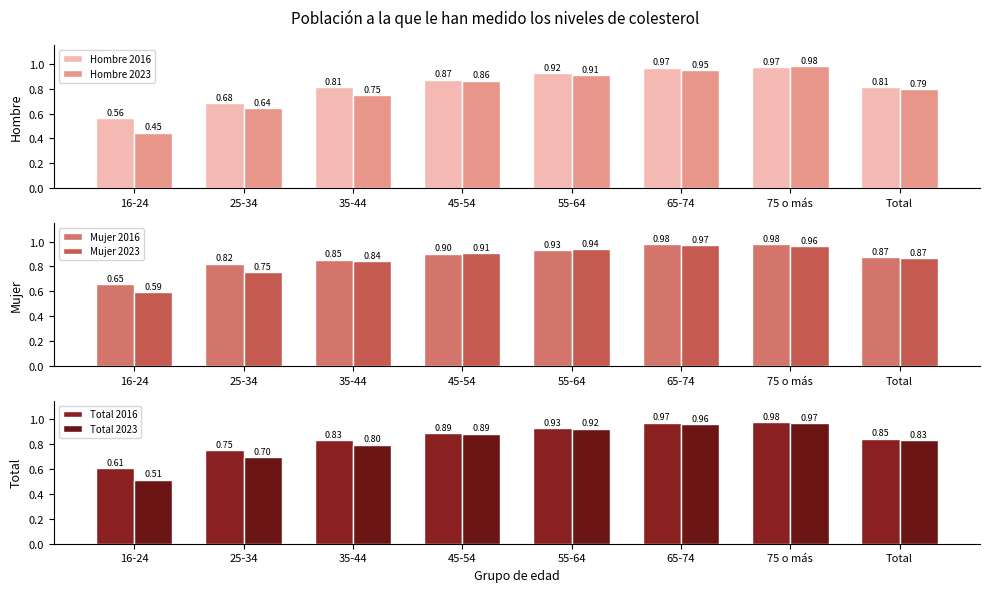

Is it true that Total 2016 equals 1.0 at 16-24?

False